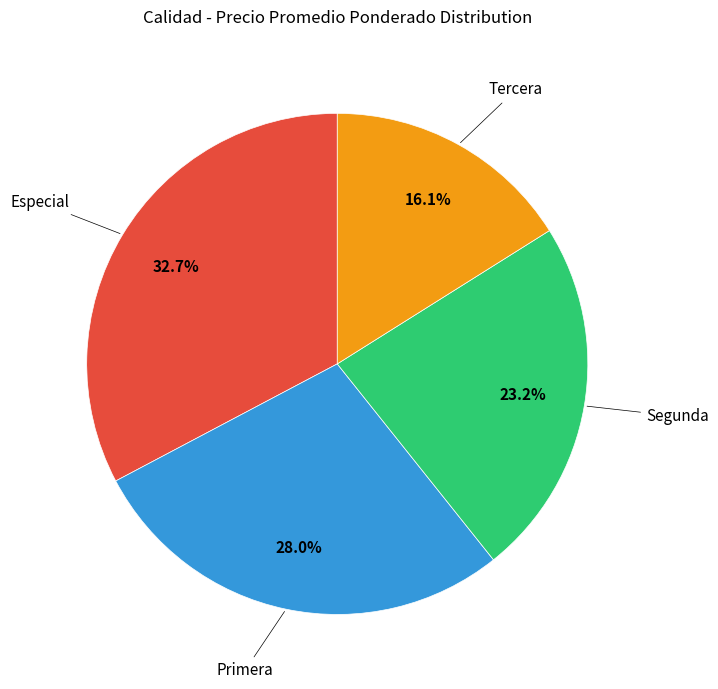

Combined, do Segunda and Especial account for over 50%?

Yes